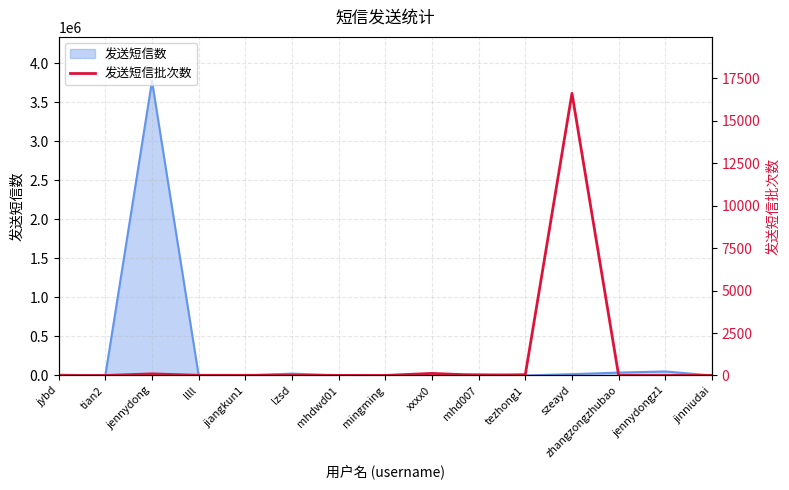

How many lines are shown in the chart?

1